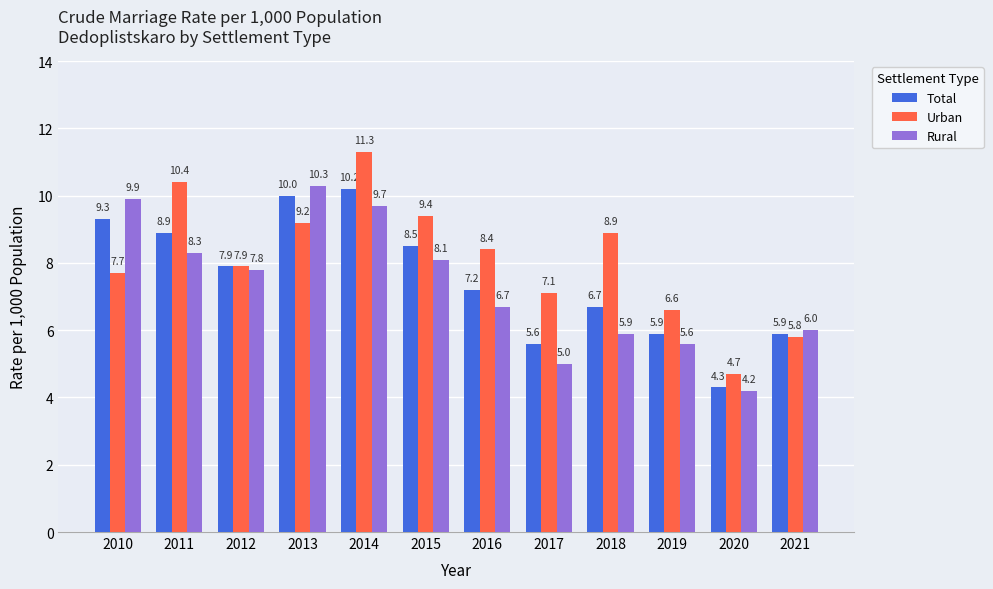

At which category is the sum across all series the highest?

2014